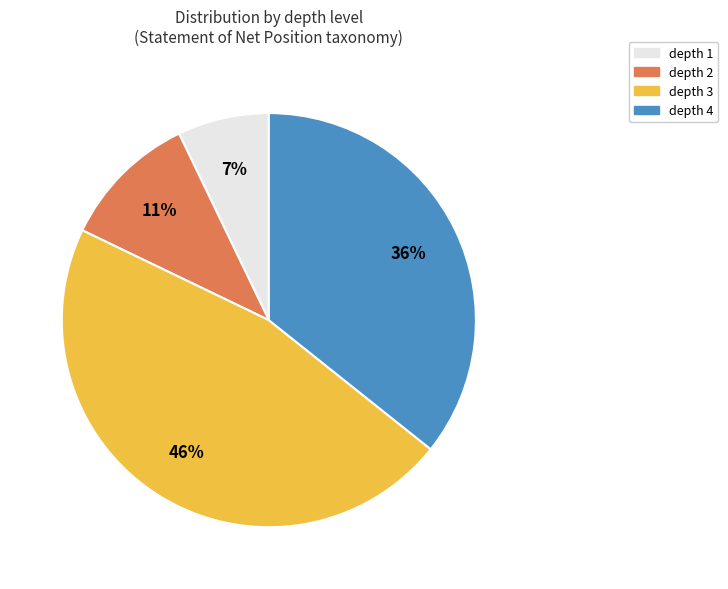

To the nearest percent, what is the difference between the largest and smallest slice percentages?

39%